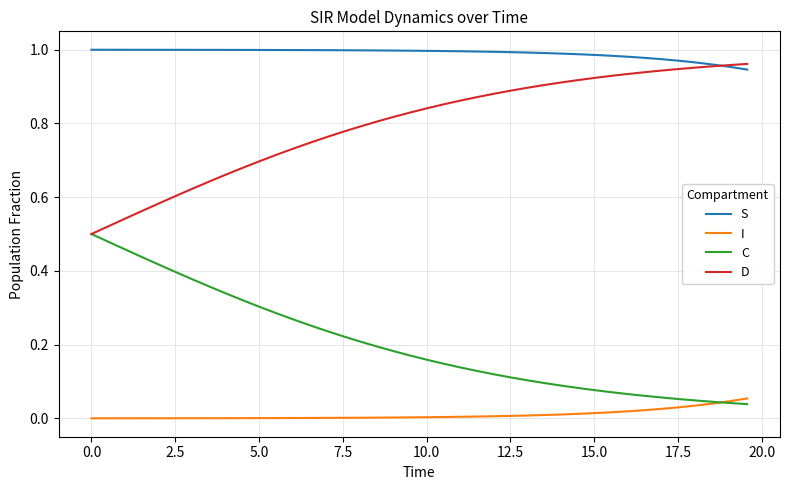

True or false: S and C cross at least once.

False